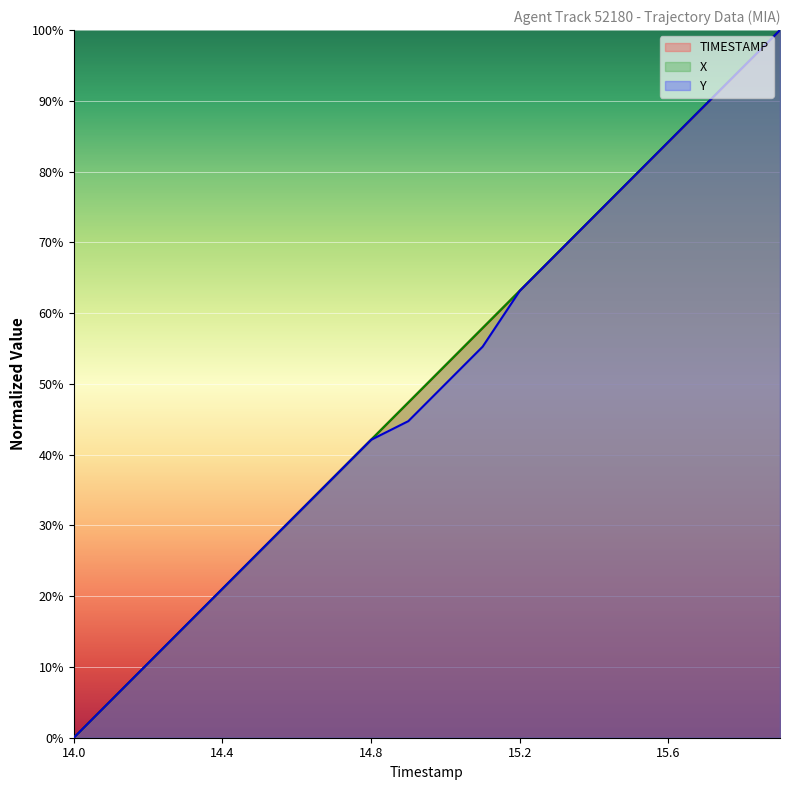

Which series has the widest spread of values?

TIMESTAMP